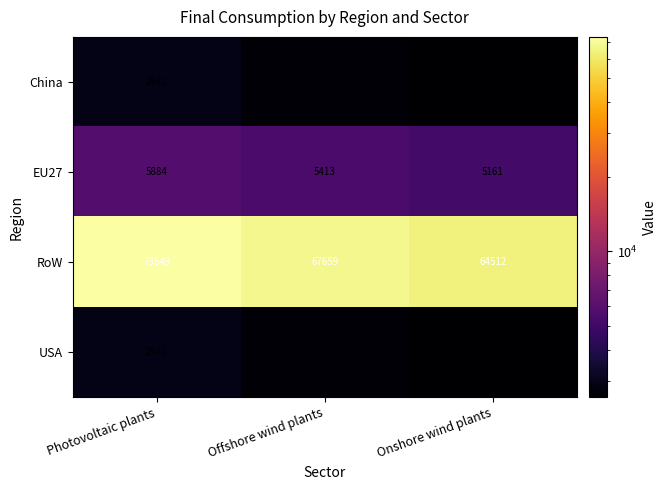

What is the approximate value of RoW at Onshore wind plants, to the nearest 50?

64500